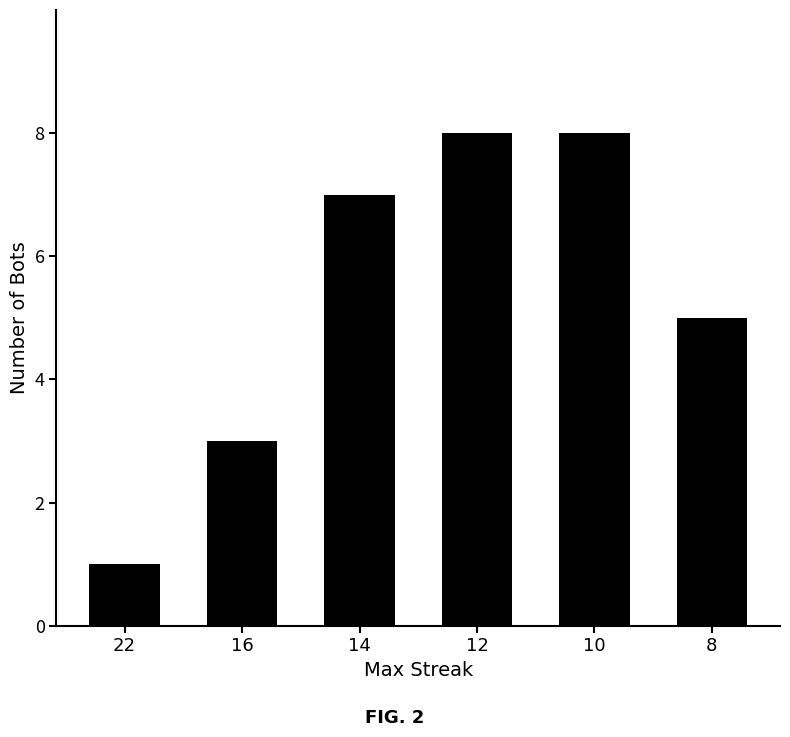

What is the sum of the values at 14 and 12?

15